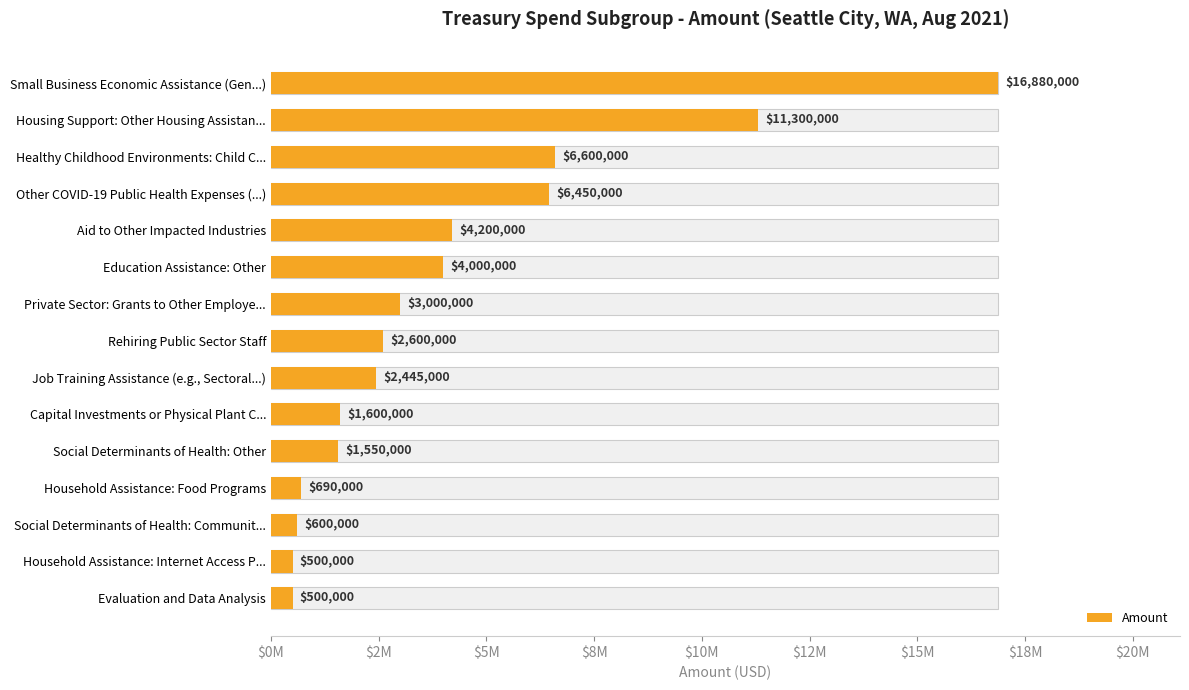

Between Evaluation and Data Analysis and Small Business Economic Assistance (Gen...), which is larger?

Small Business Economic Assistance (Gen...)